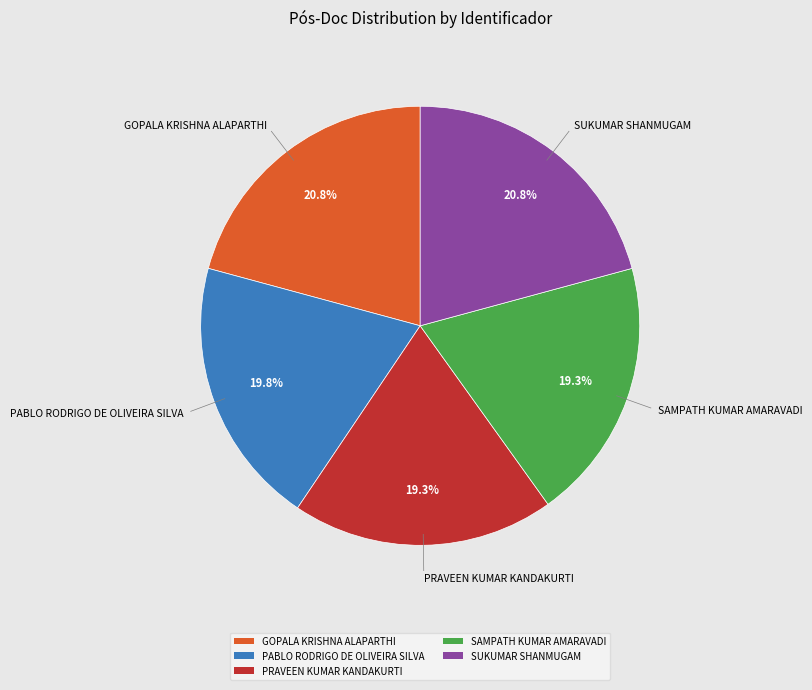

How much of the chart is everything except SAMPATH KUMAR AMARAVADI?

80.7%